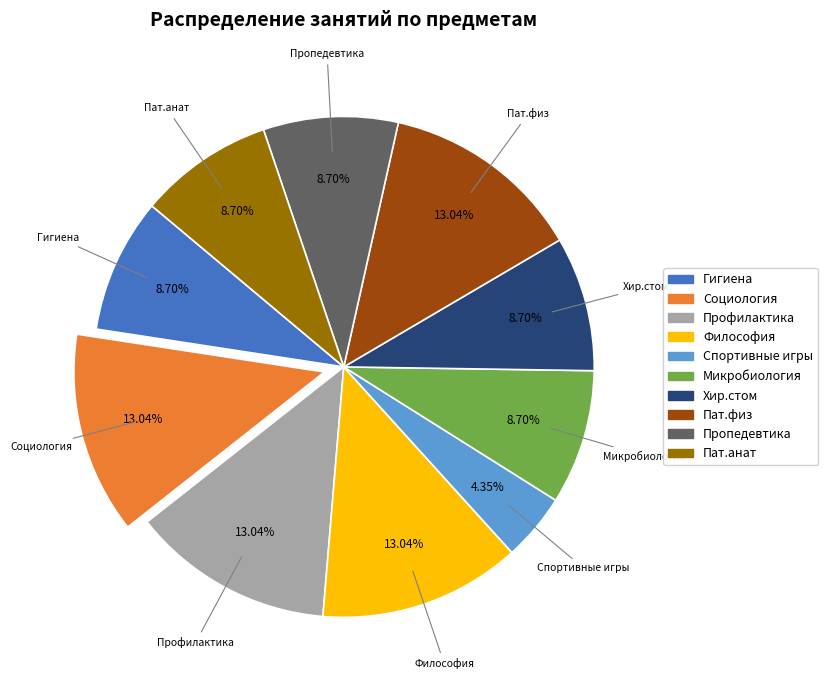

To the nearest percent, what is the average slice percentage?

10%